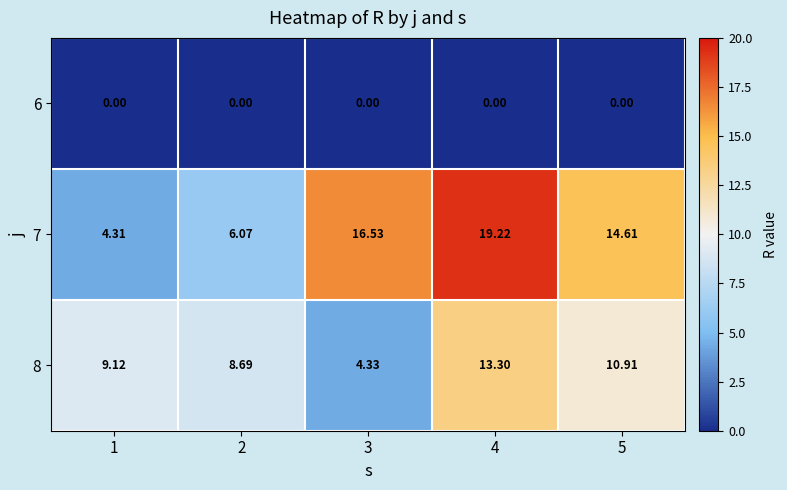

How many data points does each series have?

5